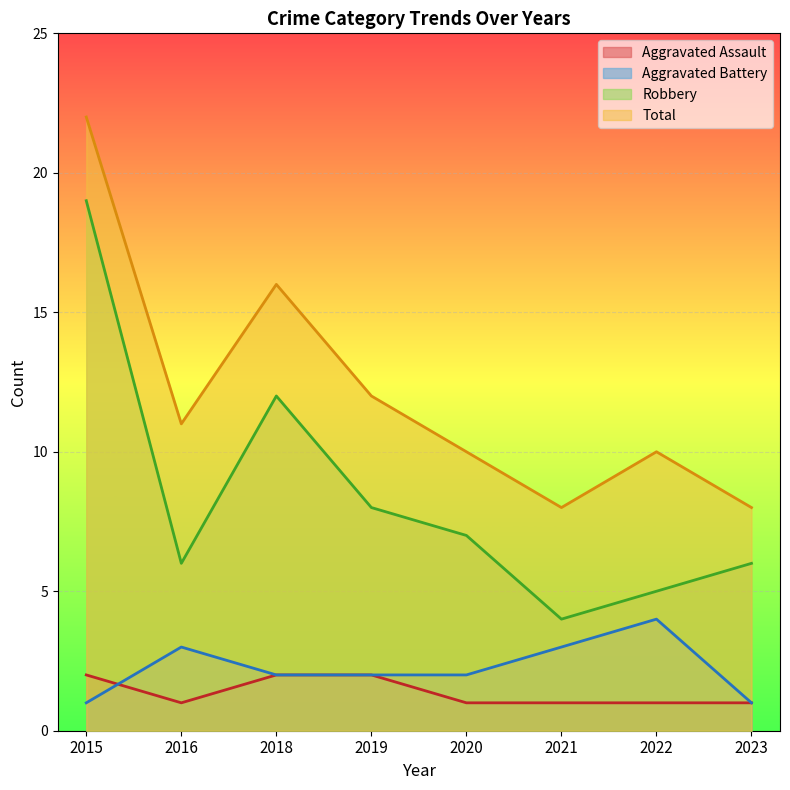

How many categories are shown in the chart?

8